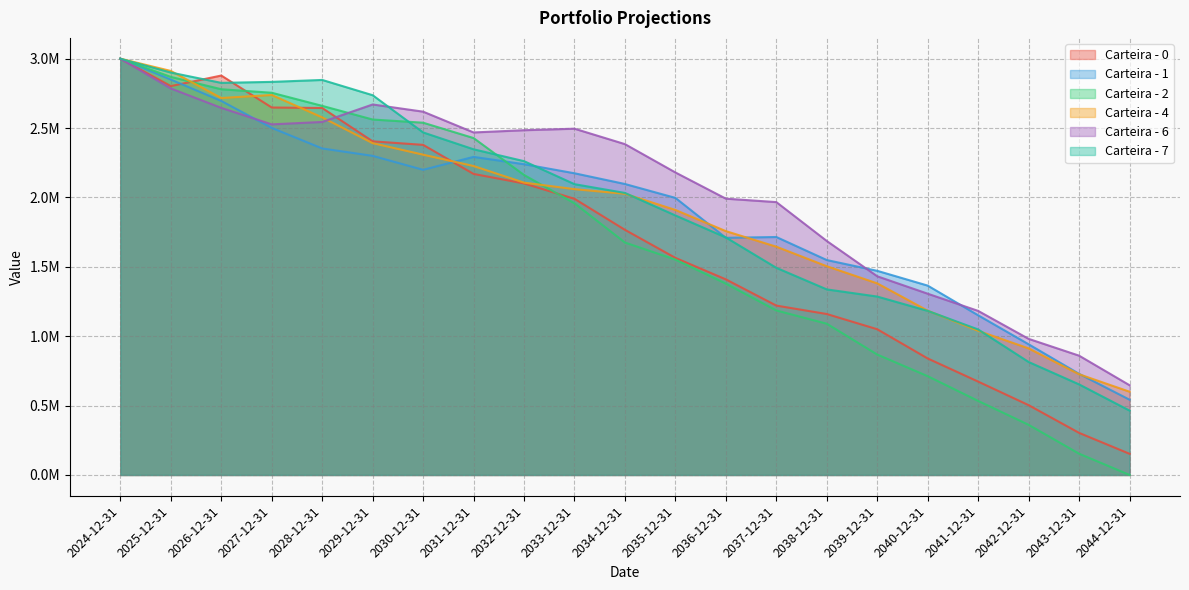

True or false: Carteira - 6 has a value of 4120794.2 at 2028-12-31.

False